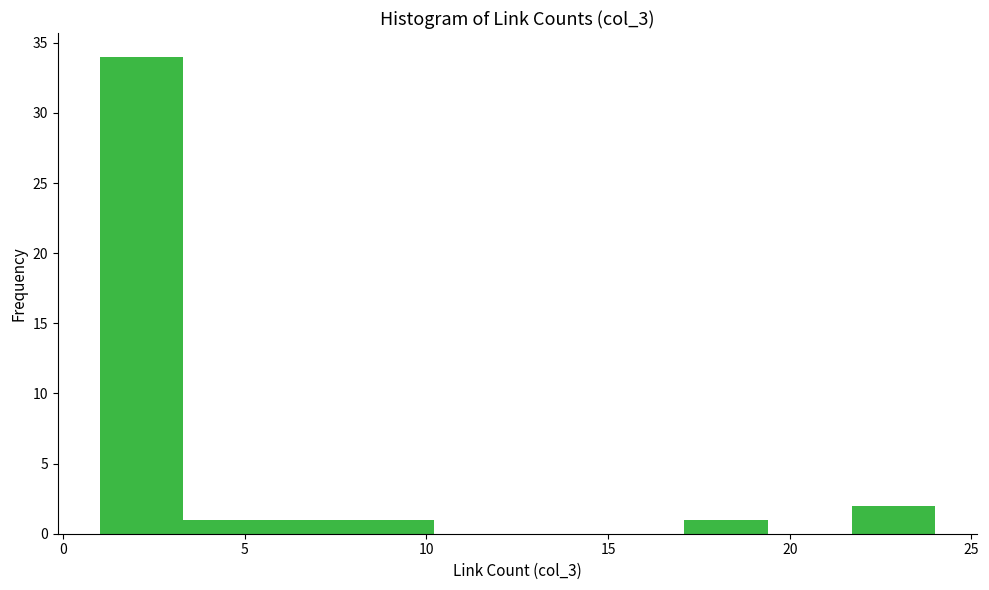

Which range on the x-axis has the tallest bar?

1.0 to 3.3